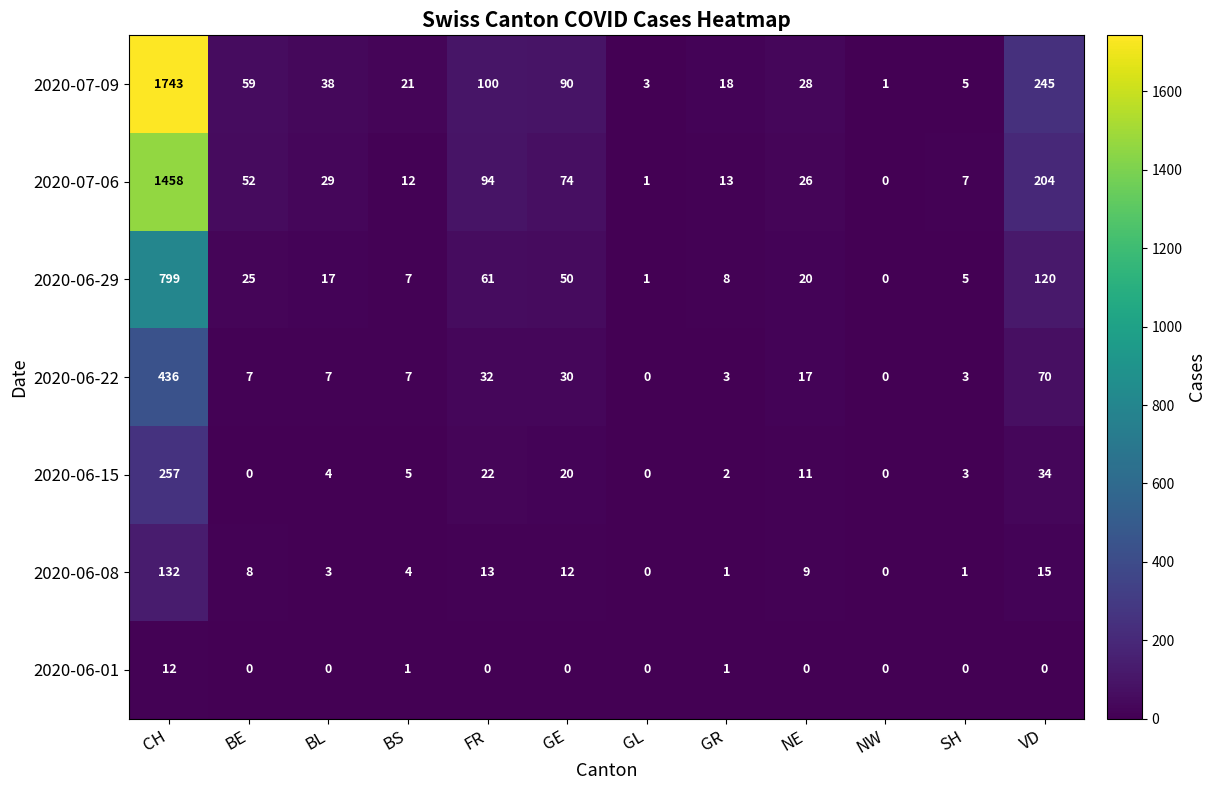

Which series has the largest total across all categories?

2020-07-09